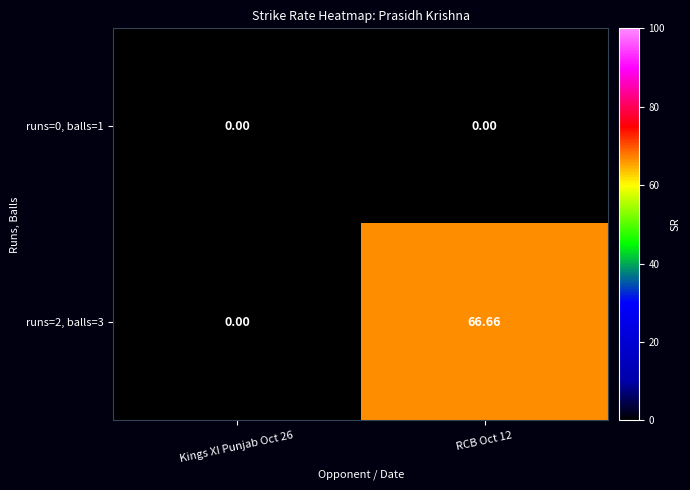

Rank the series by their average value, from highest to lowest.

runs=2, balls=3, runs=0, balls=1